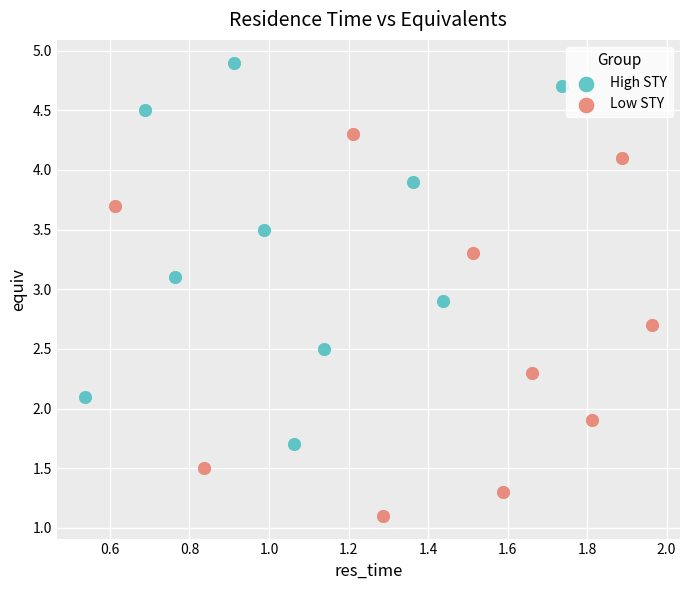

Which series reaches the maximum Y coordinate?

High STY